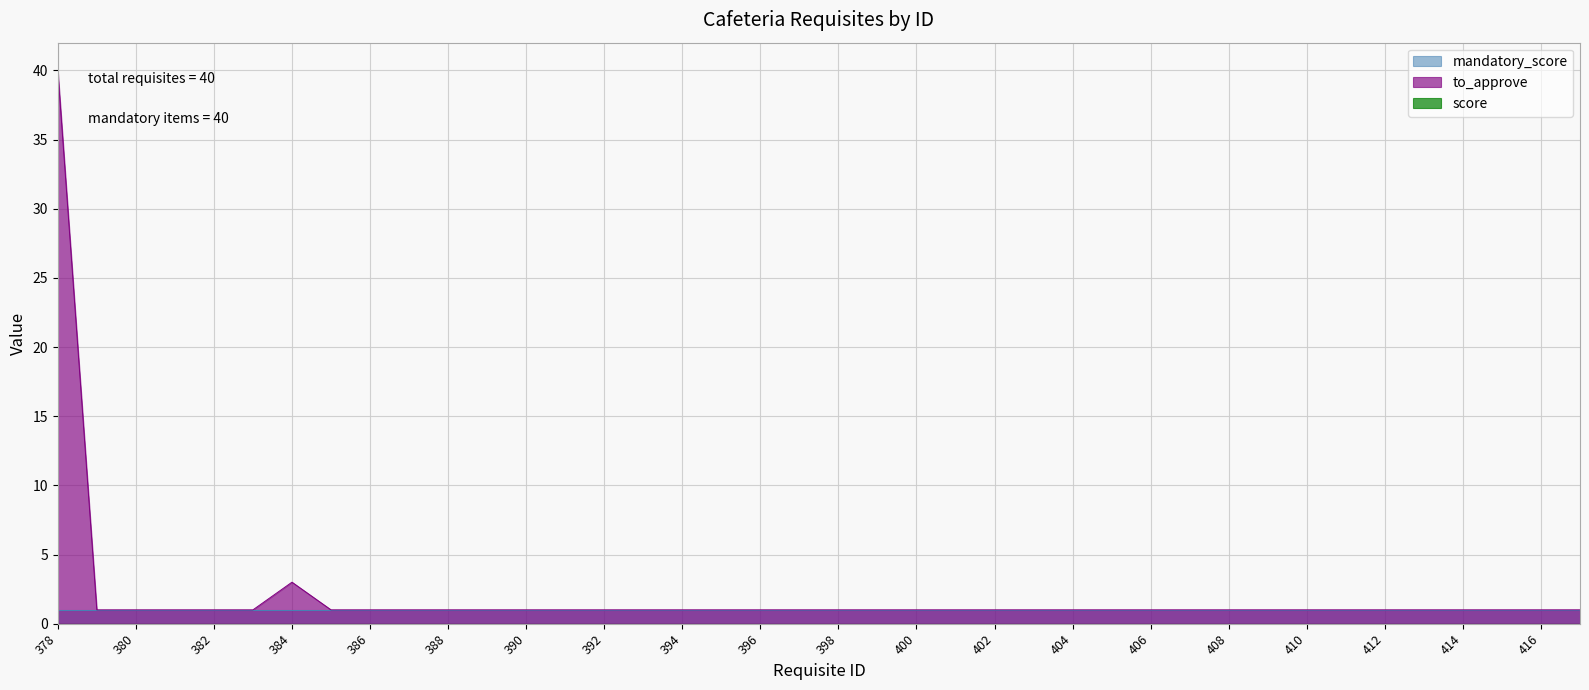

Which series has the largest total across all categories?

to_approve